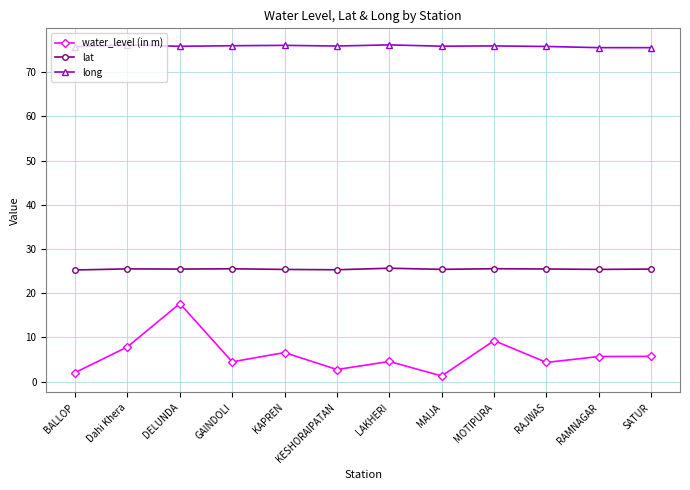

Is the value of water_level (in m) at KESHORAIPATAN greater than the value of long at MAIJA?

No